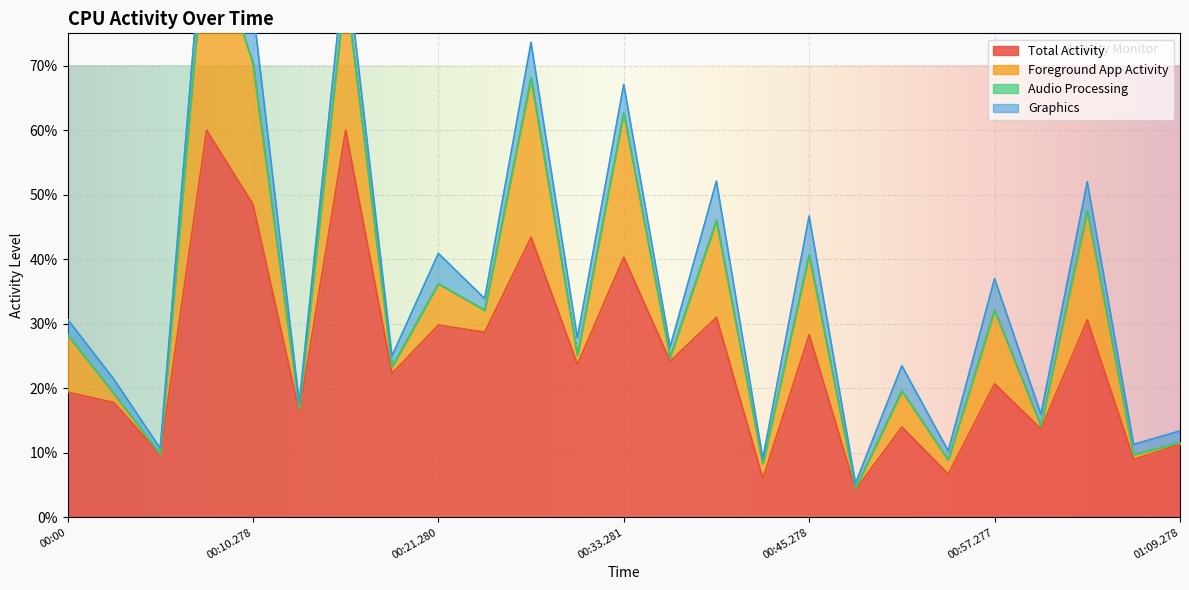

How many series are shown in this chart?

4